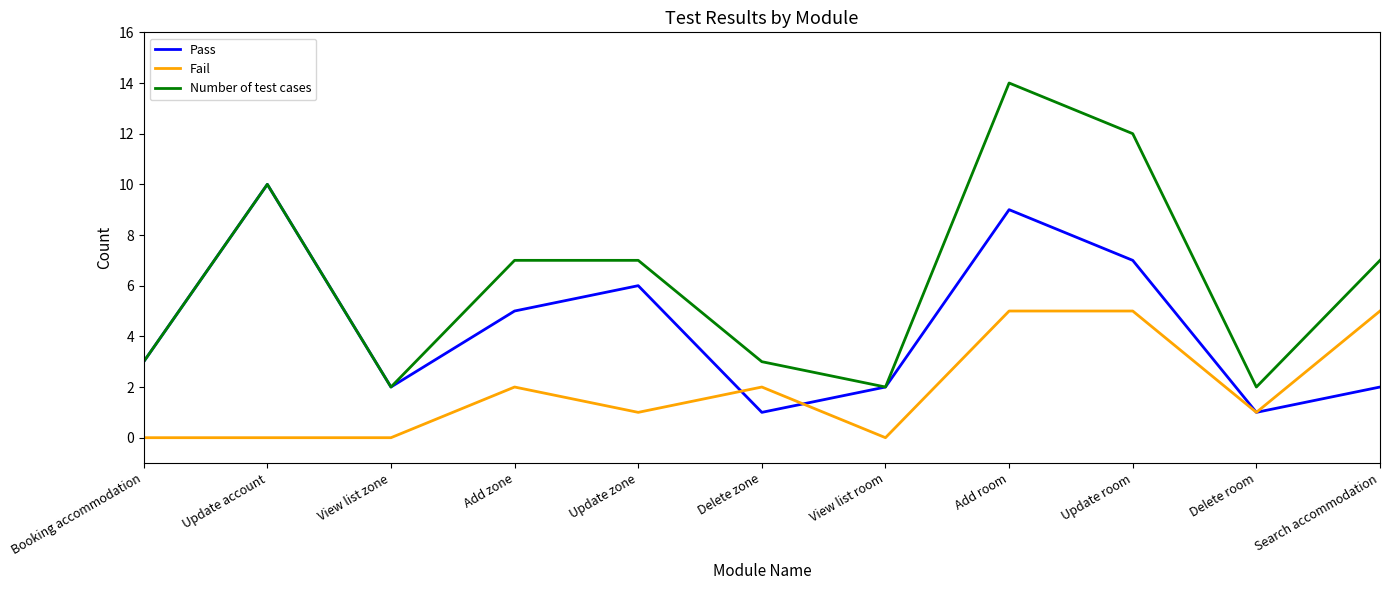

Rank the series by their average value, from highest to lowest.

Number of test cases, Pass, Fail